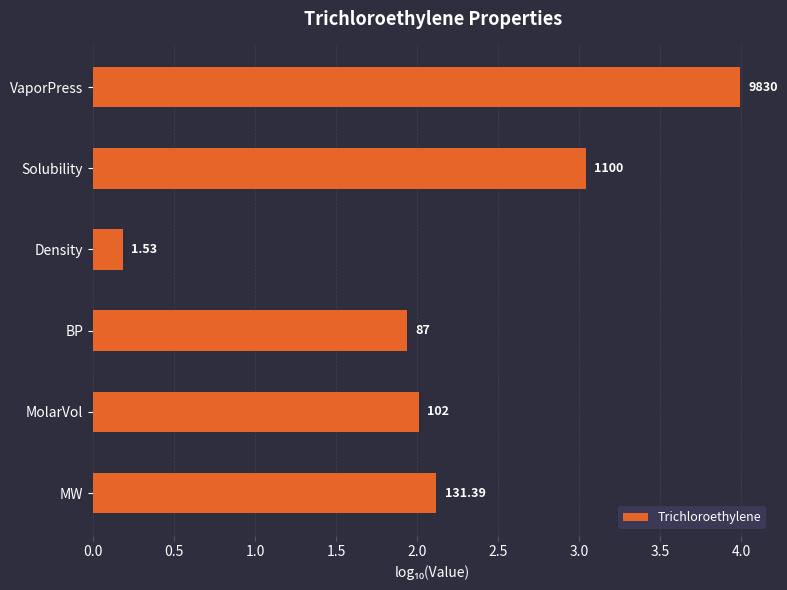

How many bars are there in total?

6